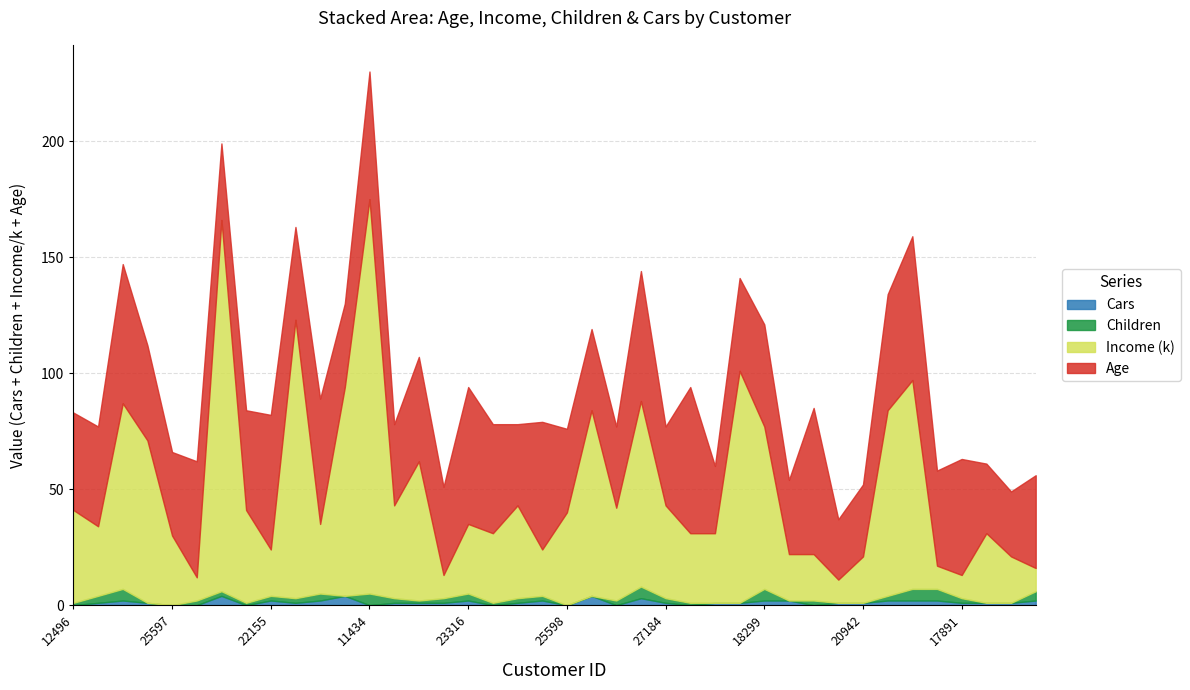

Reading left to right, extract all data points from this chart.

Age: 42	43	60	41	36	50	33	43	58	40	54	36	55	35	45	38	59	47	35	55	36	35	35	56	34	63	29	40	44	32	63	26	31	50	62	41	50	30	28	40
Income: 40000	30000	80000	70000	30000	10000	160000	40000	20000	120000	30000	90000	170000	40000	60000	10000	30000	30000	40000	20000	40000	80000	40000	80000	40000	30000	30000	100000	70000	20000	20000	10000	20000	80000	90000	10000	10000	30000	20000	10000
Children: 1	3	5	0	0	2	2	1	2	2	3	0	5	2	1	2	3	1	2	2	0	0	2	5	2	1	0	0	5	0	2	0	0	2	5	5	2	0	0	4
Cars: 0	1	2	1	0	0	4	0	2	1	2	4	0	1	1	1	2	0	1	2	0	4	0	3	1	0	1	1	2	2	0	1	1	2	2	2	1	1	1	2